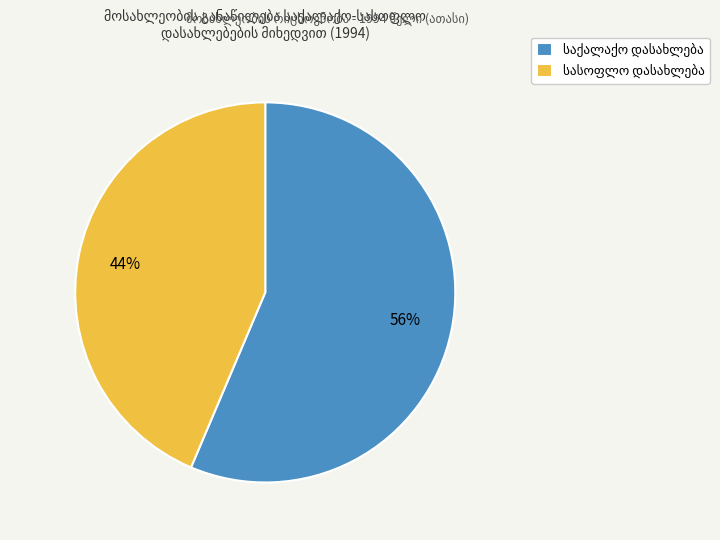

To the nearest percent, what is the average slice percentage?

50%